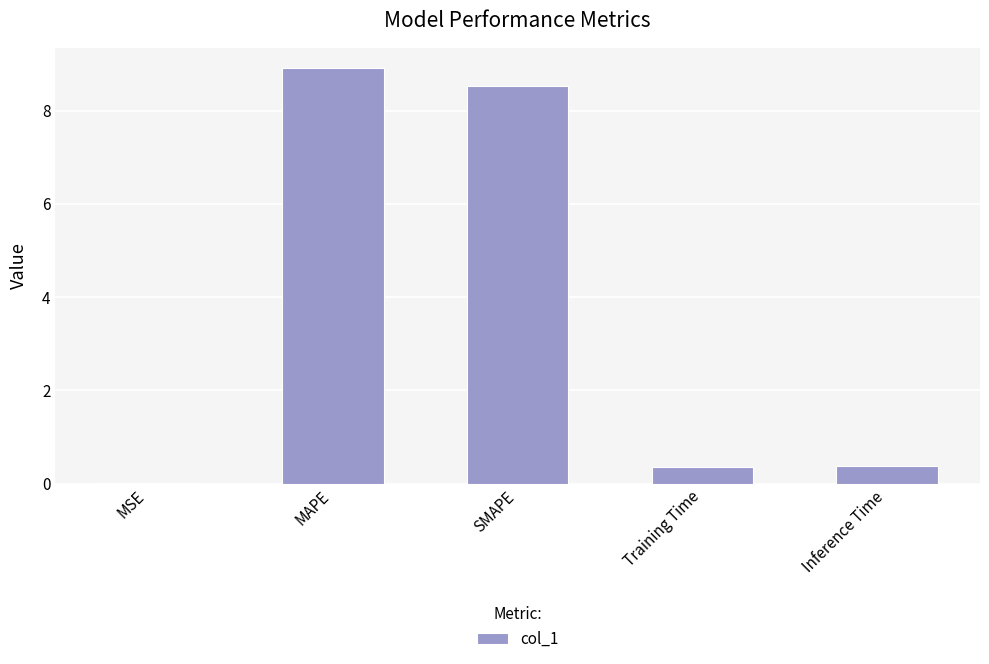

What is the sum of all values?

18.2